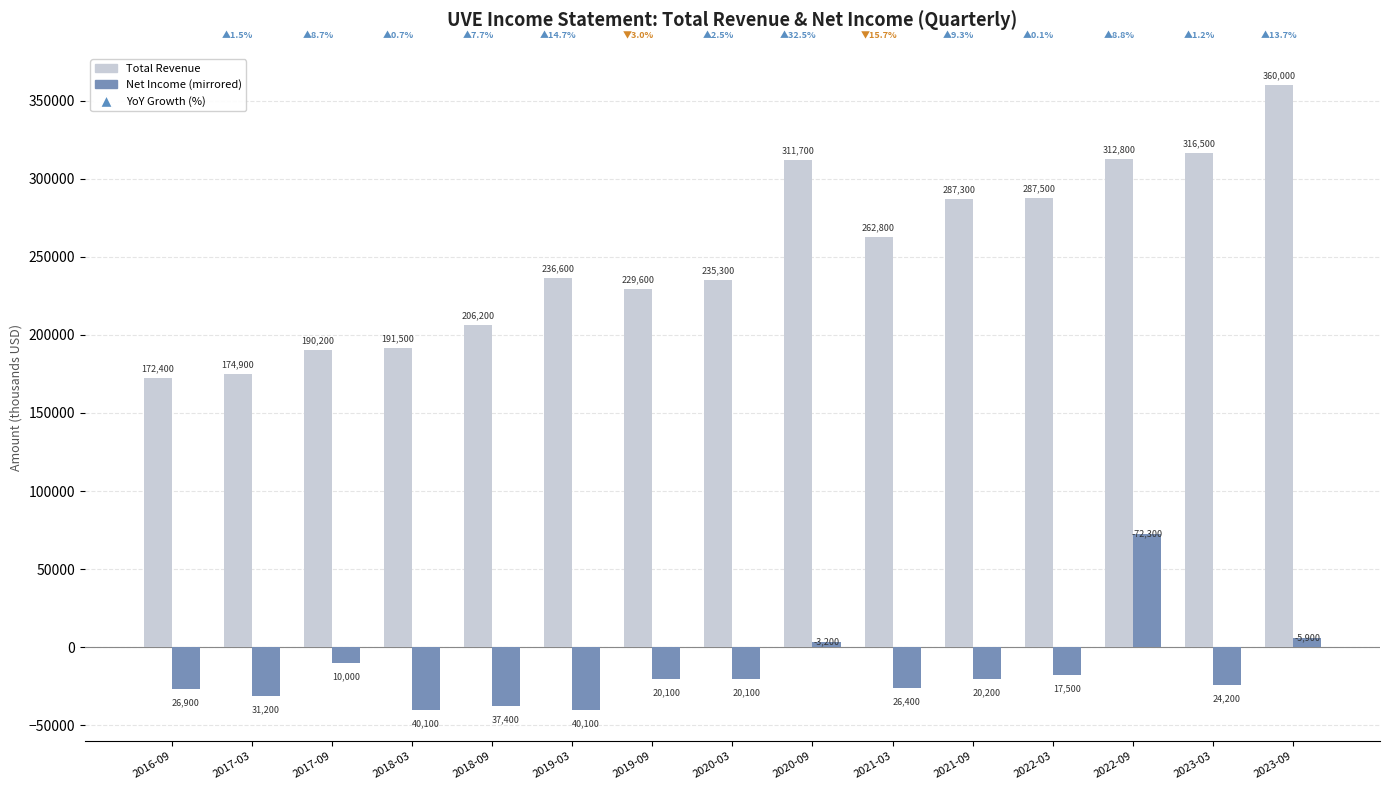

How many data points does each series have?

15